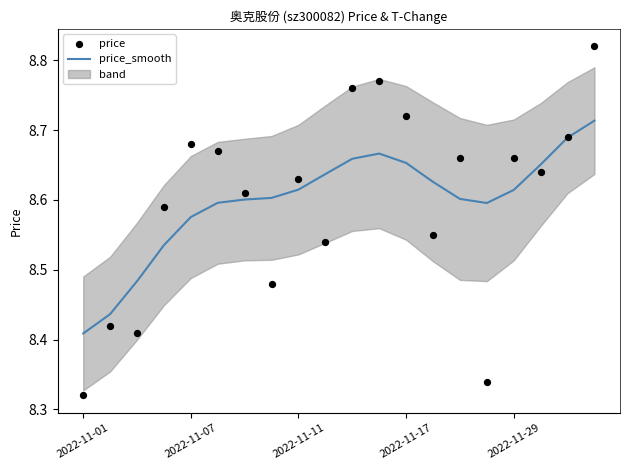

At which label is price_smooth closest to 8?

2022-11-01